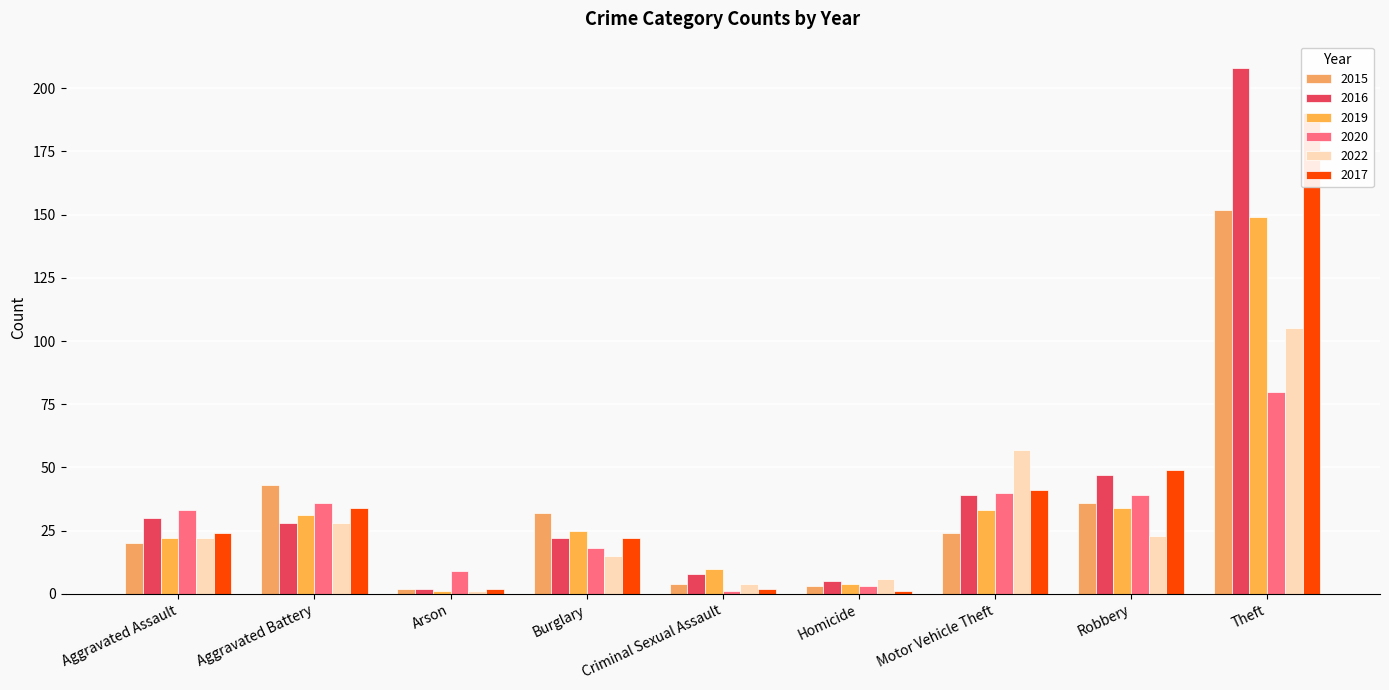

What is the difference between the maximum and second lowest values in the 2022 series?

101